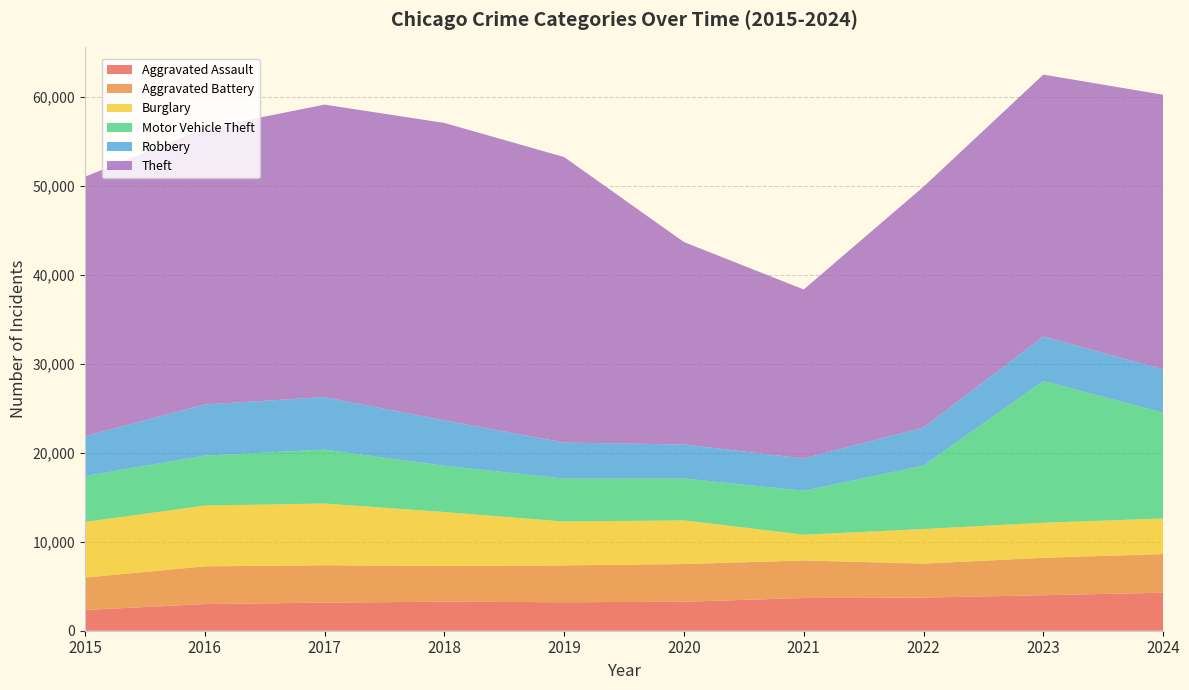

Reading left to right, list all the values displayed in this chart.

Aggravated Assault: 2015=2332	2016=2996	2017=3154	2018=3261	2019=3202	2020=3252	2021=3676	2022=3721	2023=3989	2024=4269
Aggravated Battery: 2015=3637	2016=4238	2017=4201	2018=4023	2019=4139	2020=4240	2021=4218	2022=3819	2023=4206	2024=4343
Burglary: 2015=6249	2016=6827	2017=6938	2018=6053	2019=4921	2020=4908	2021=2891	2022=3885	2023=3936	2024=3997
Motor Vehicle Theft: 2015=5149	2016=5614	2017=6055	2018=5200	2019=4833	2020=4705	2021=4942	2022=7119	2023=15932	2024=11880
Robbery: 2015=4488	2016=5743	2017=5897	2018=5091	2019=4039	2020=3815	2021=3627	2022=4287	2023=4990	2024=4873
Theft: 2015=29148	2016=30991	2017=32864	2018=33422	2019=32082	2020=22750	2021=18984	2022=27054	2023=29424	2024=30854